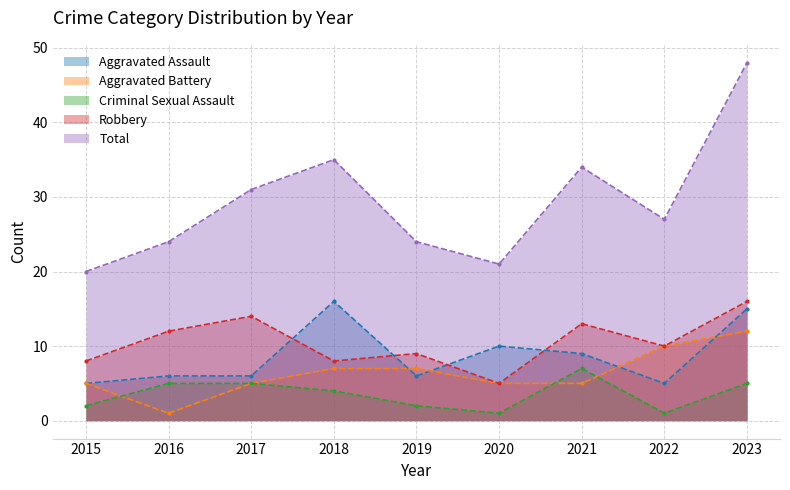

What is the value of the Robbery point at the 7th from the left?

13